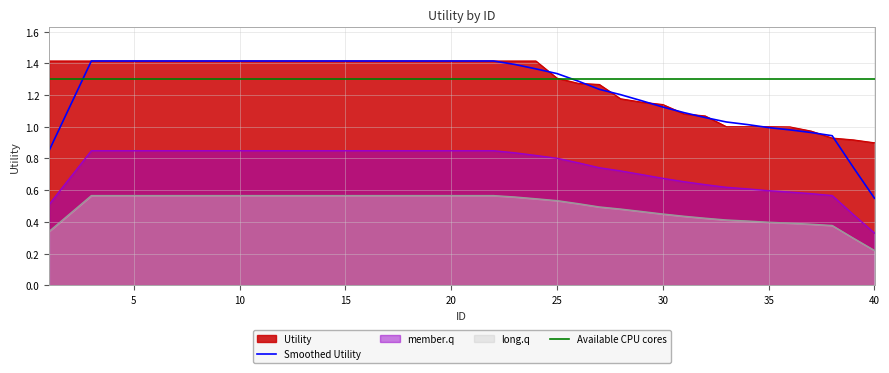

List the labels in order of value, smallest first.

40, 39, 38, 37, 36, 33, 34, 35, 32, 31, 30, 29, 28, 27, 26, 25, 1, 2, 3, 4, 5, 6, 7, 8, 9, 10, 11, 12, 13, 14, 15, 16, 17, 18, 19, 20, 21, 22, 23, 24